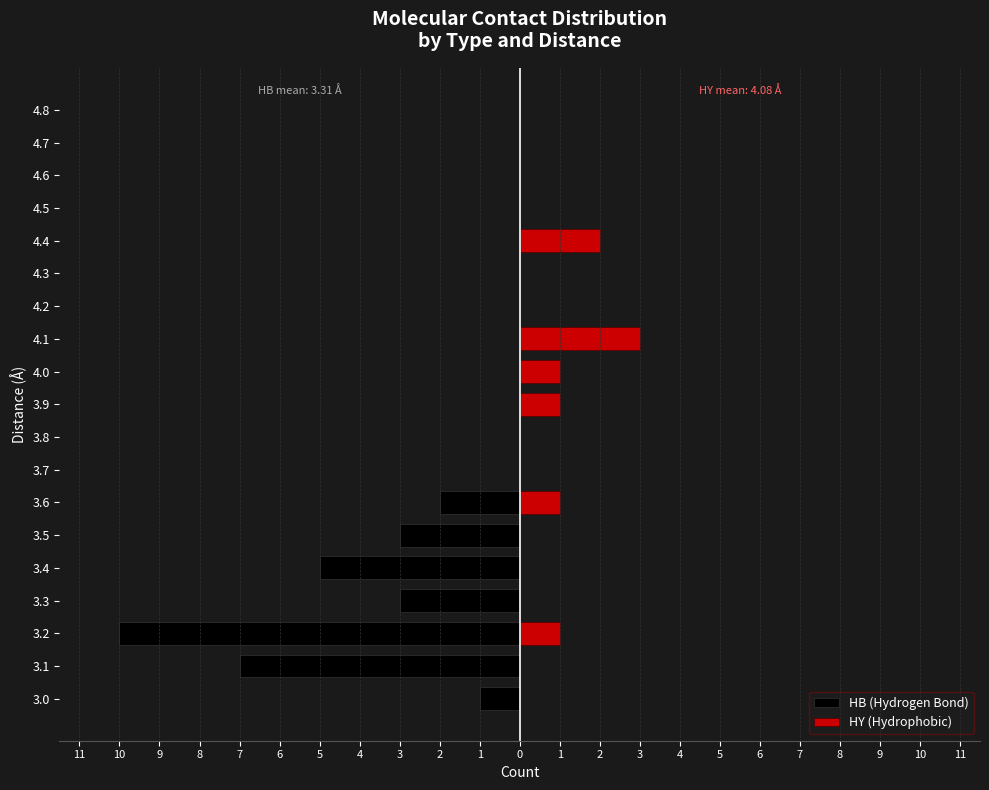

Count the HB (Hydrogen Bond) values in the range -3 to 0.

16